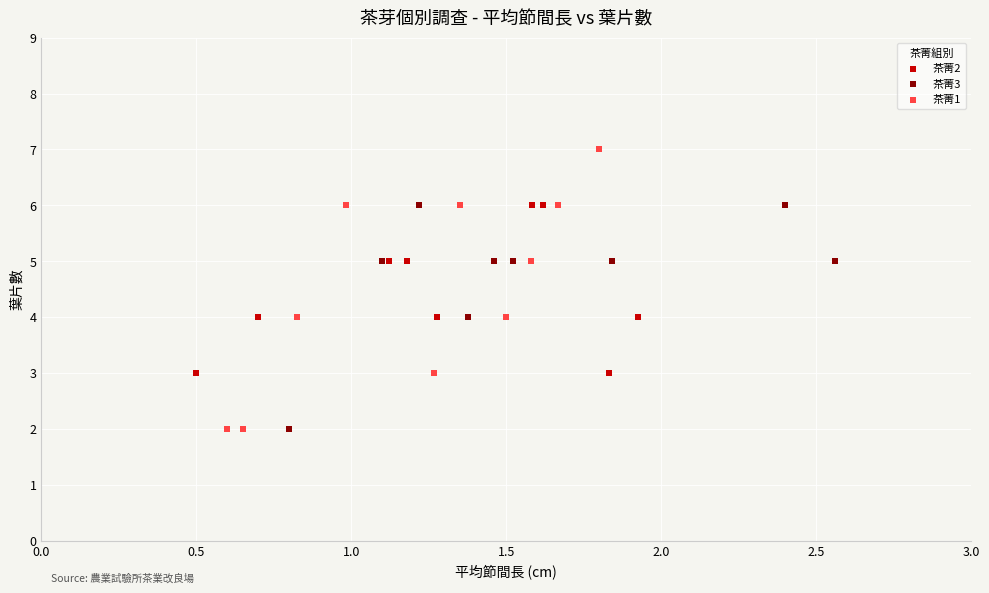

Which series has the widest spread of Y values?

茶菁1